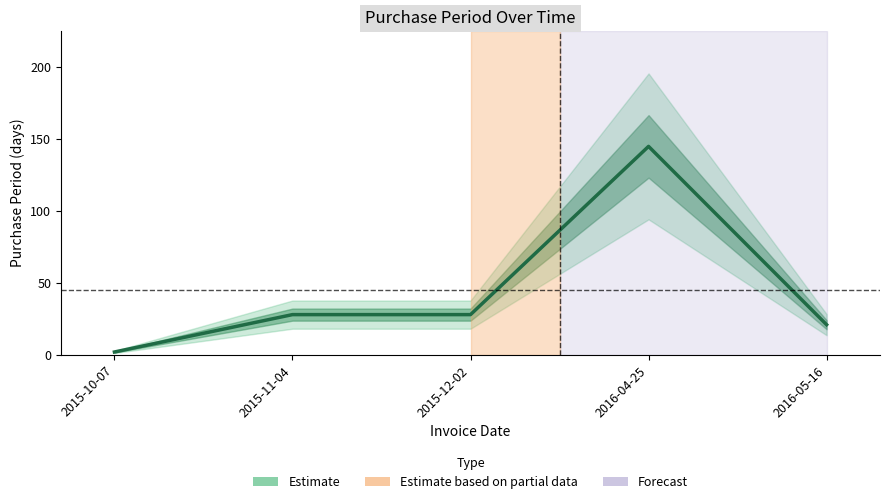

Rank the categories by value from lowest to highest.

2015-10-07, 2016-05-16, 2015-11-04, 2015-12-02, 2016-04-25